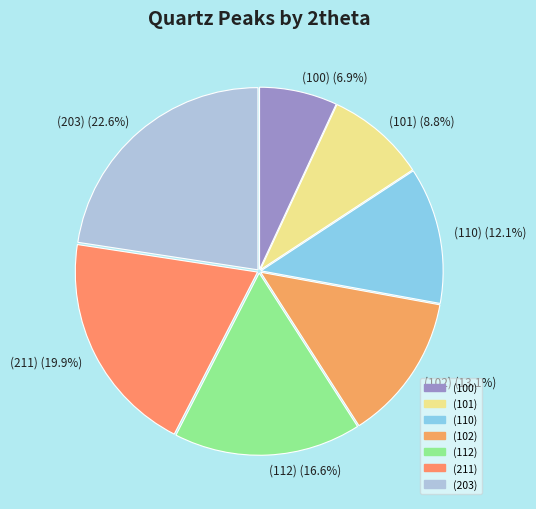

What percentage is NOT represented by (100)?

93.1%